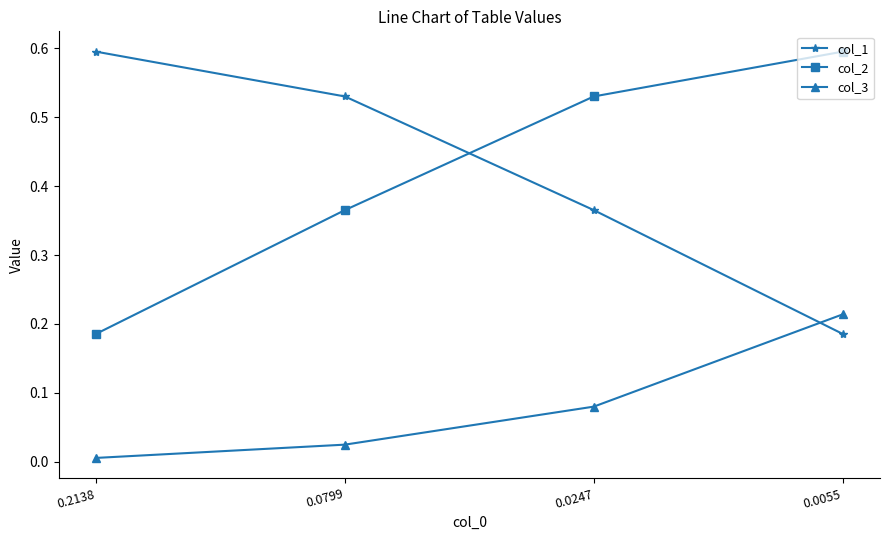

What are all the series names shown in the legend?

col_1, col_2, col_3